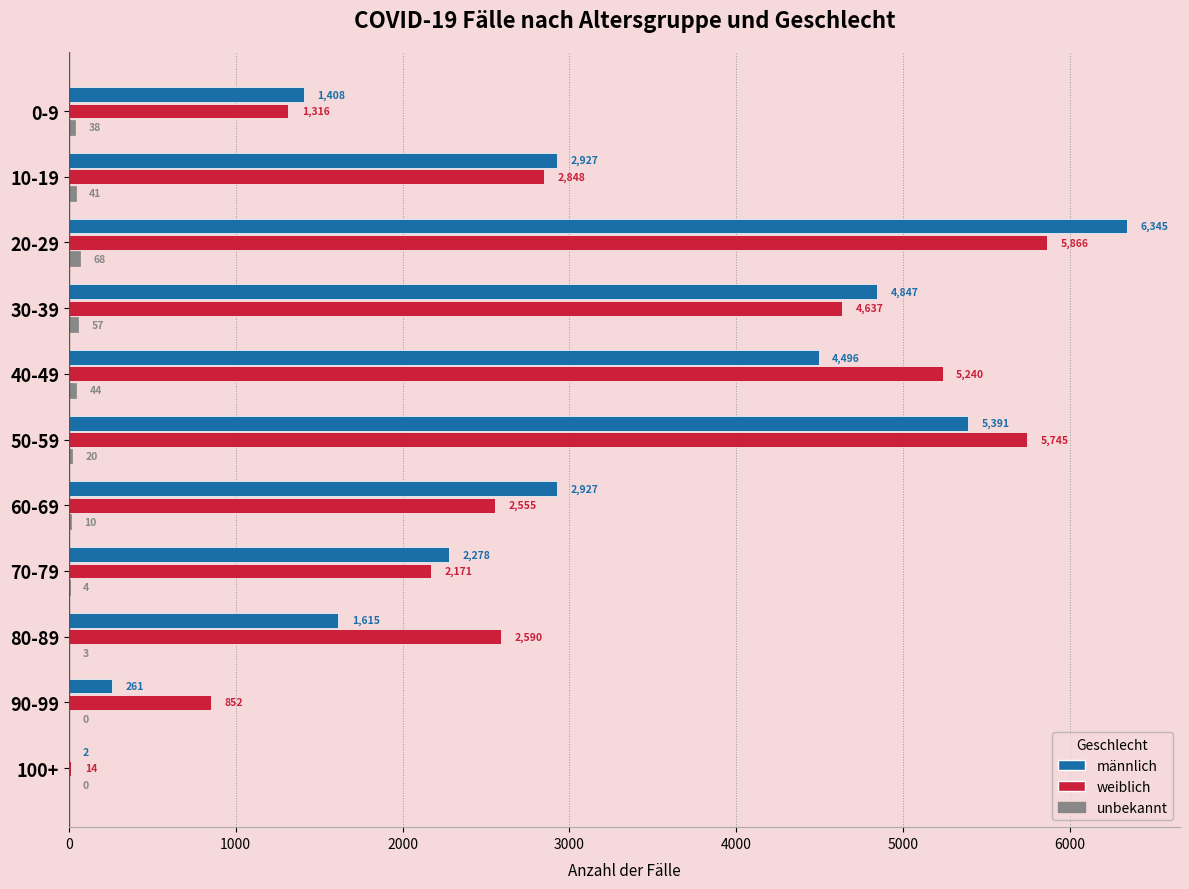

Which label corresponds to the largest value in the chart?

20-29